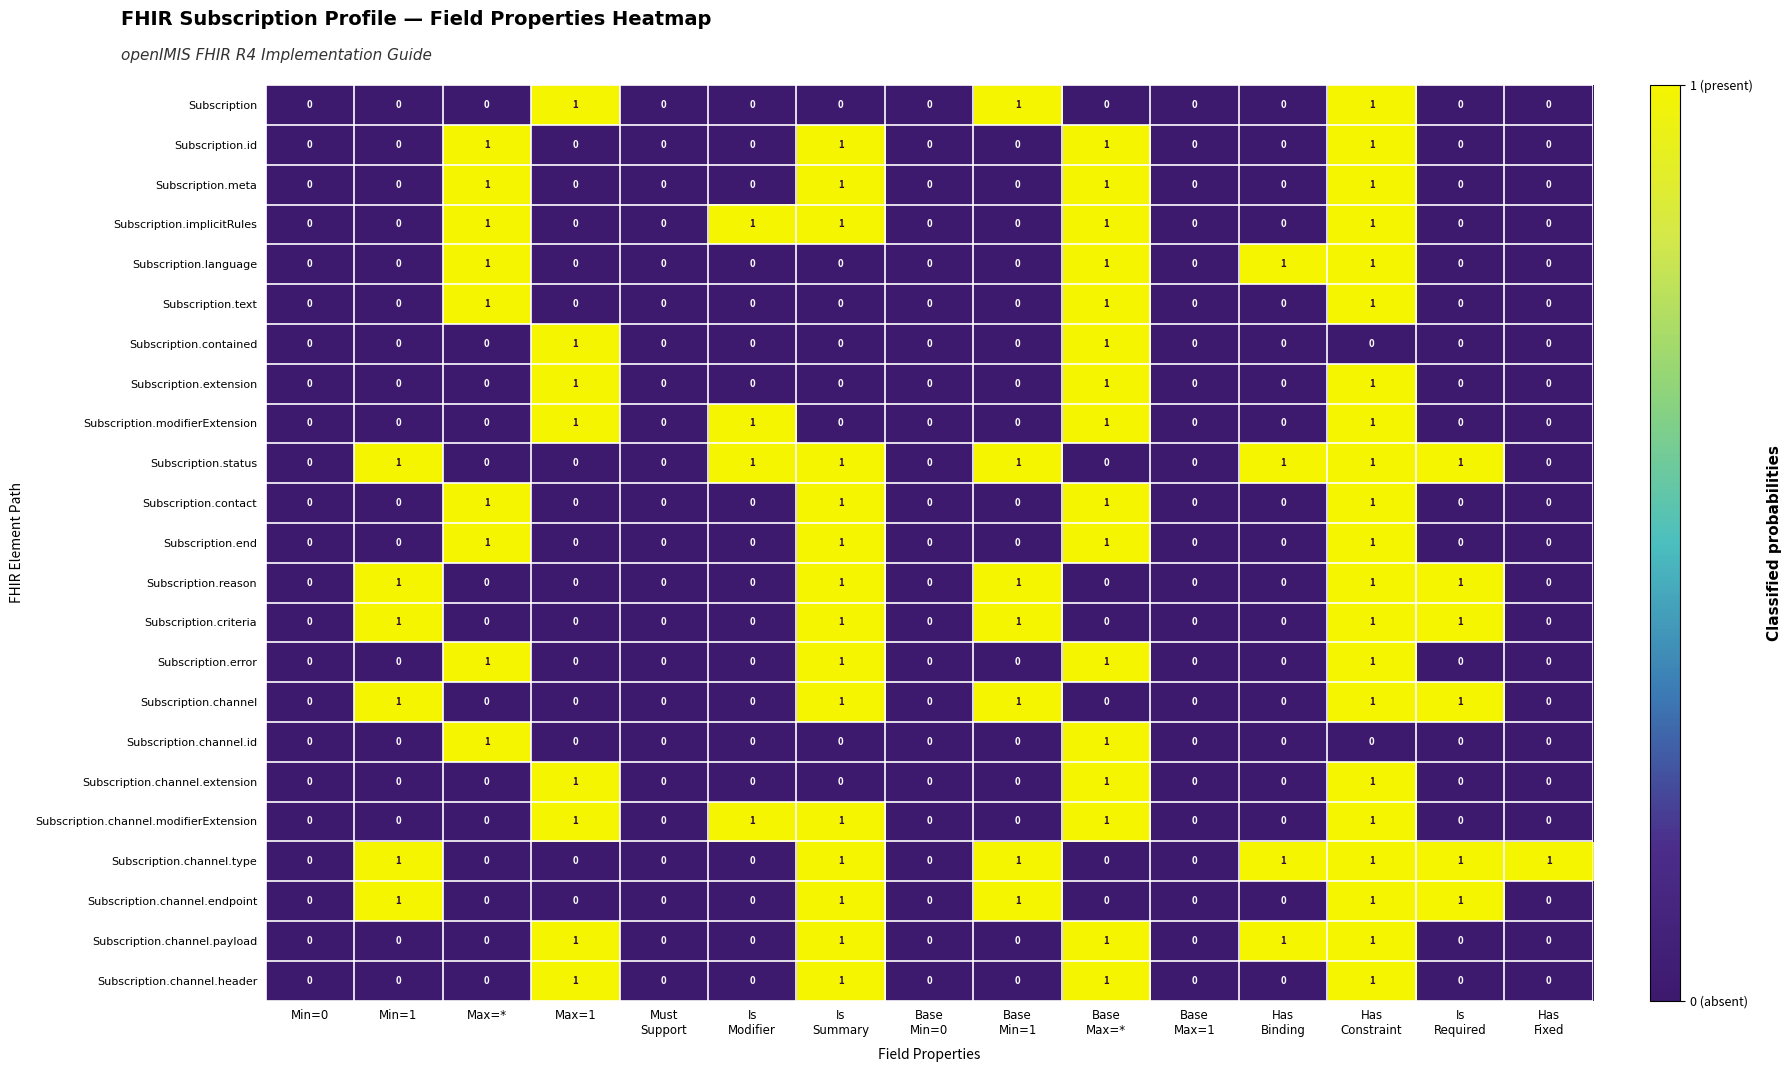

True or false: Subscription.channel.modifierExtension has a value of 1 at Max=*.

False